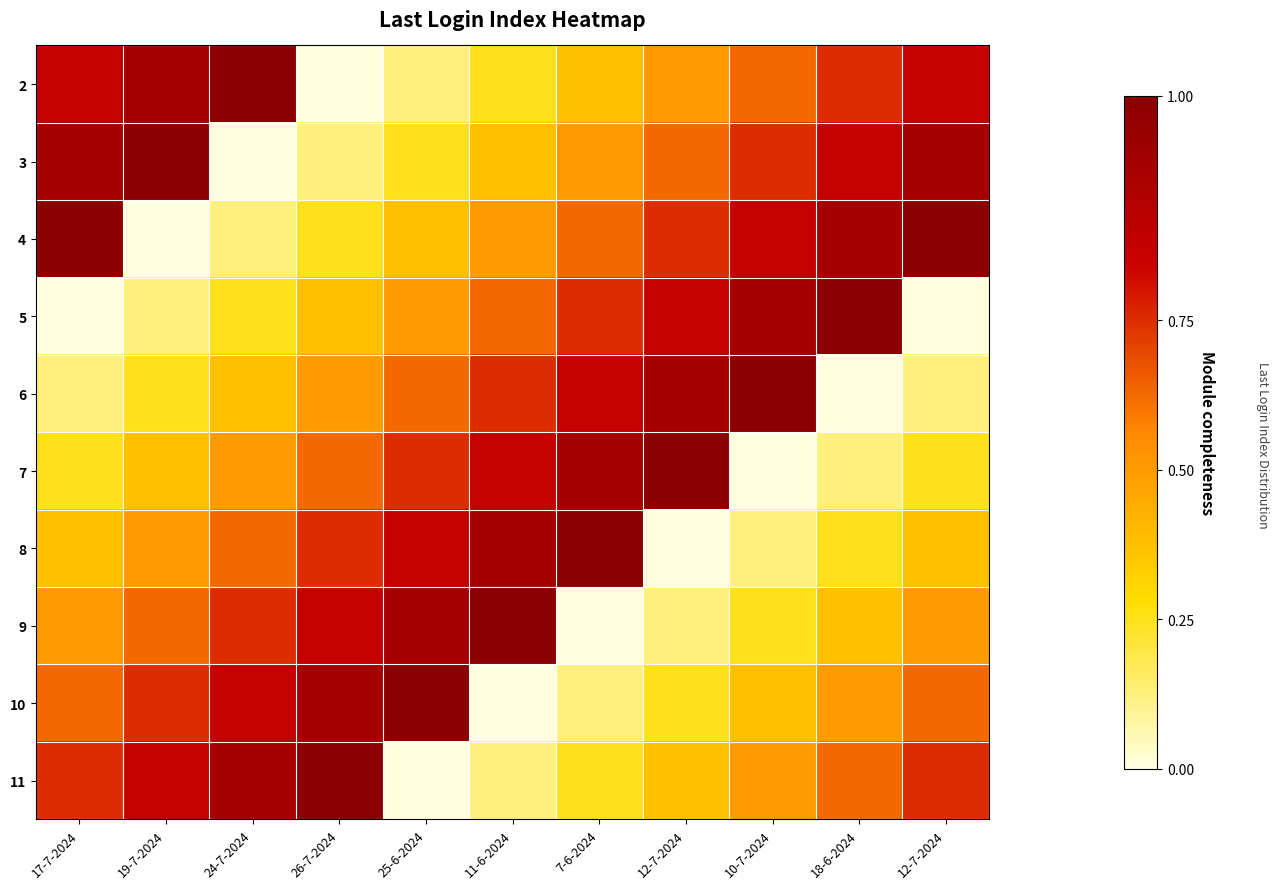

What is the difference between the highest and lowest values at 12-7-2024?

9